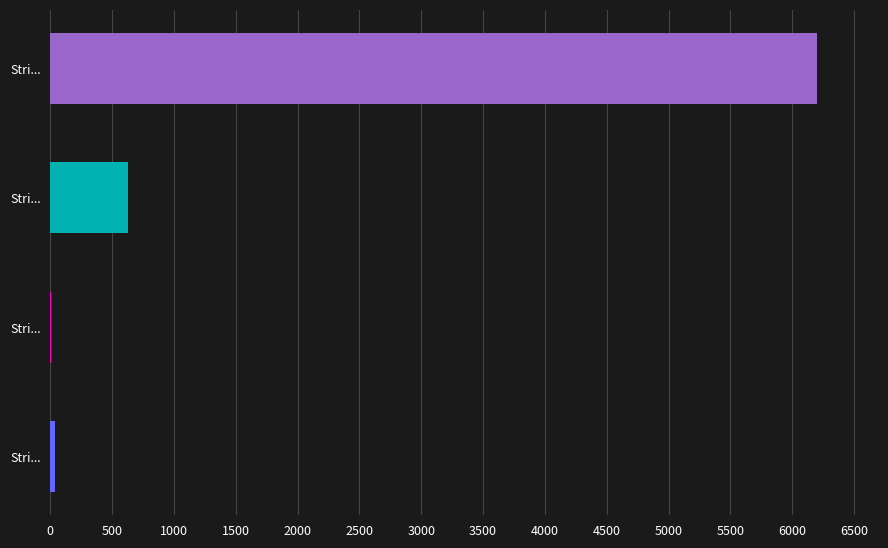

How many categories are shown in the chart?

4